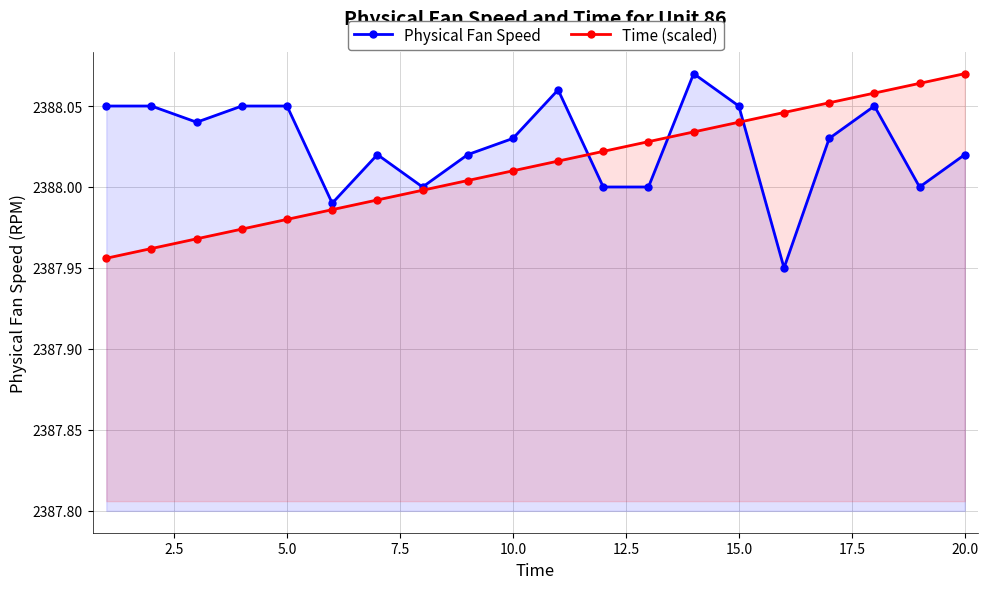

True or false: Time (scaled) has more than 2 points higher than both neighbors.

False